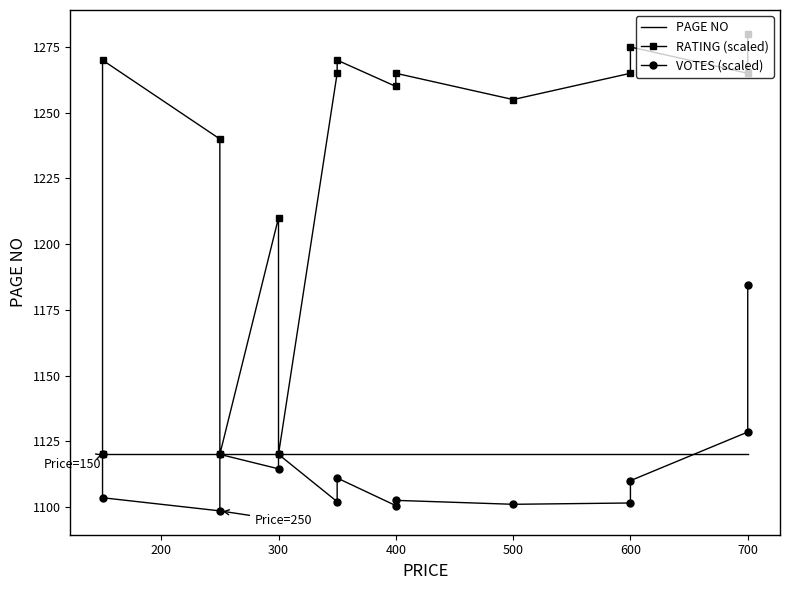

Which series ends up on top after the final intersection of PAGE NO and VOTES (scaled)?

VOTES (scaled)